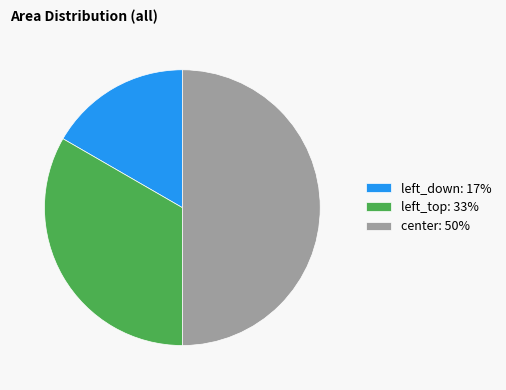

Between center: 50% and left_down: 17%, which is larger?

center: 50%